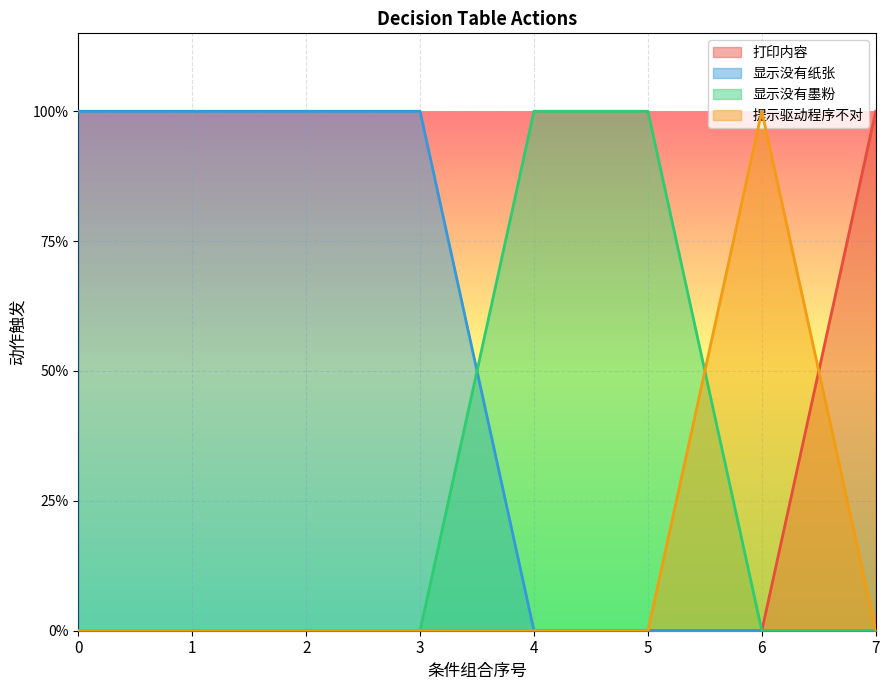

What is the spread (max minus min) of values at 4?

1